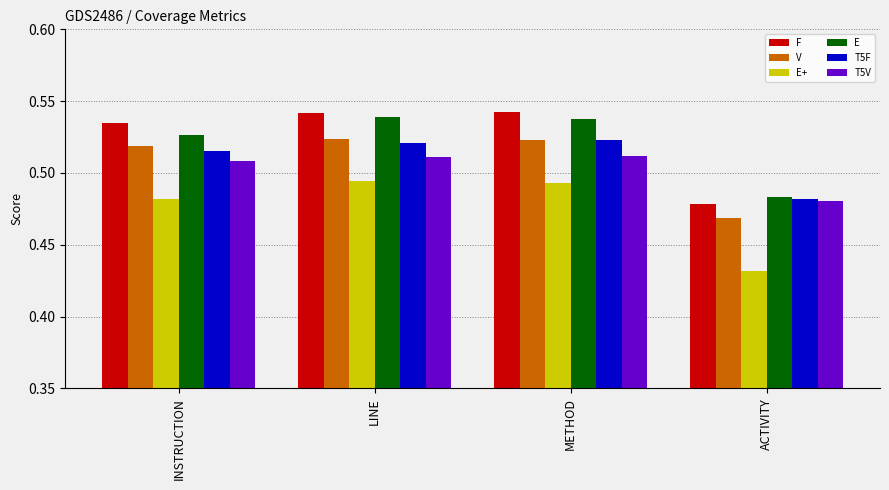

How many bars are there in total?

24